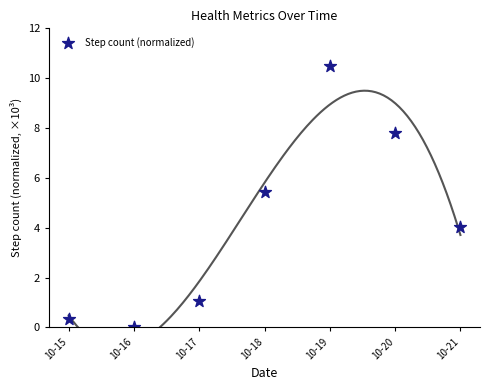

What is the average Y value?

4.2